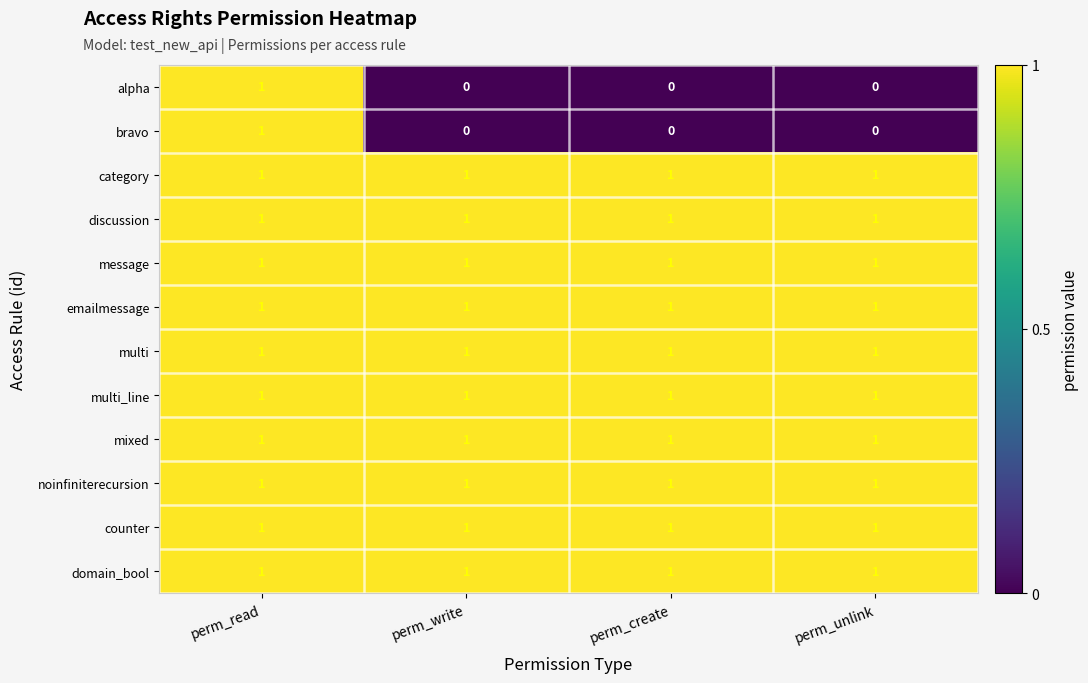

What is the total value across all series at perm_write?

10